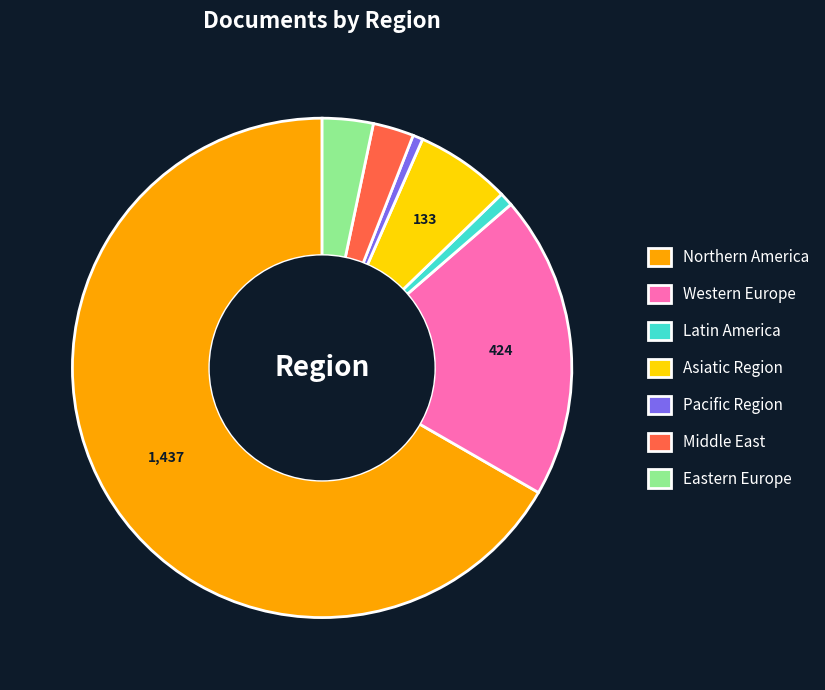

Combined, do Latin America and Eastern Europe account for over 50%?

No